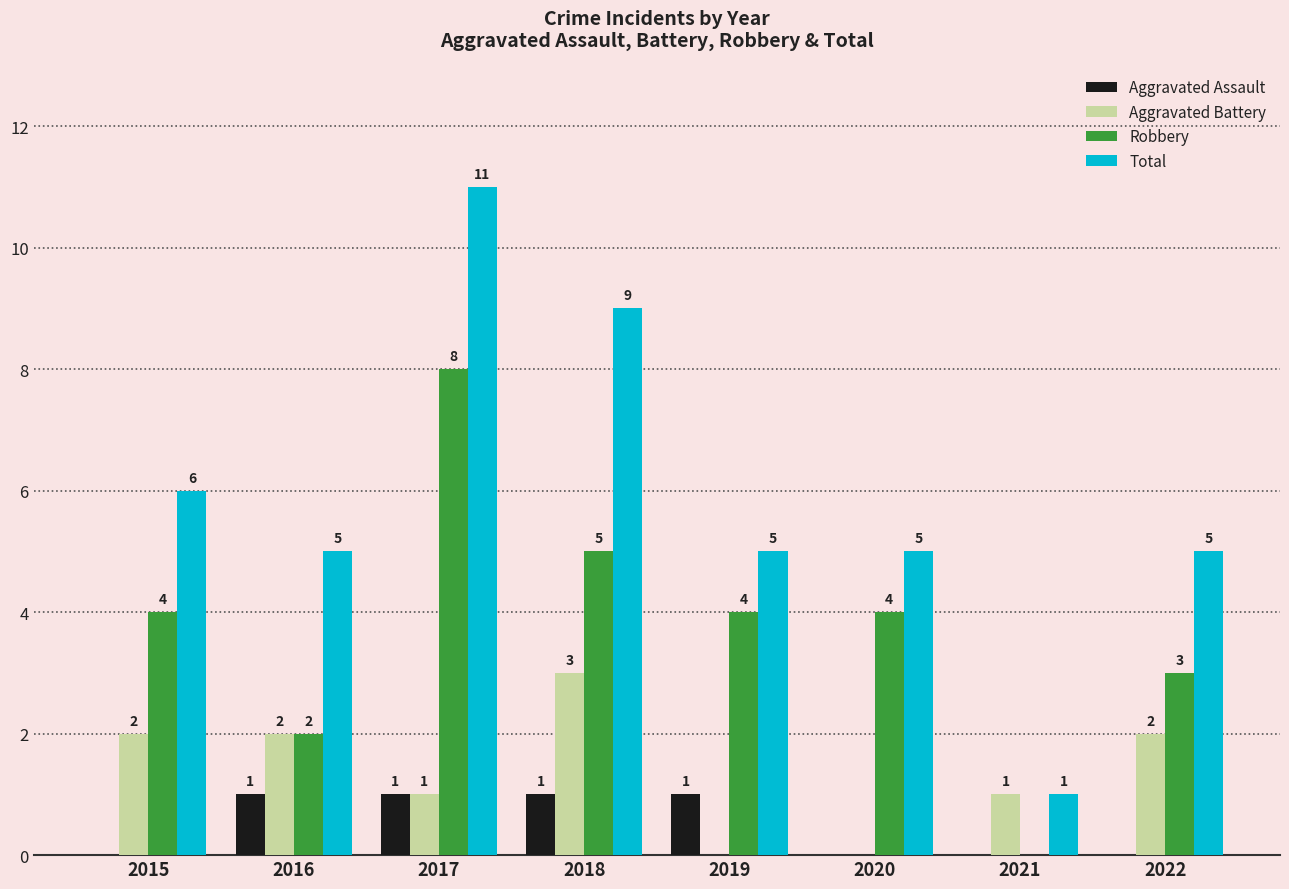

Is the value of Robbery at 2017 greater than the value of Total at 2016?

Yes